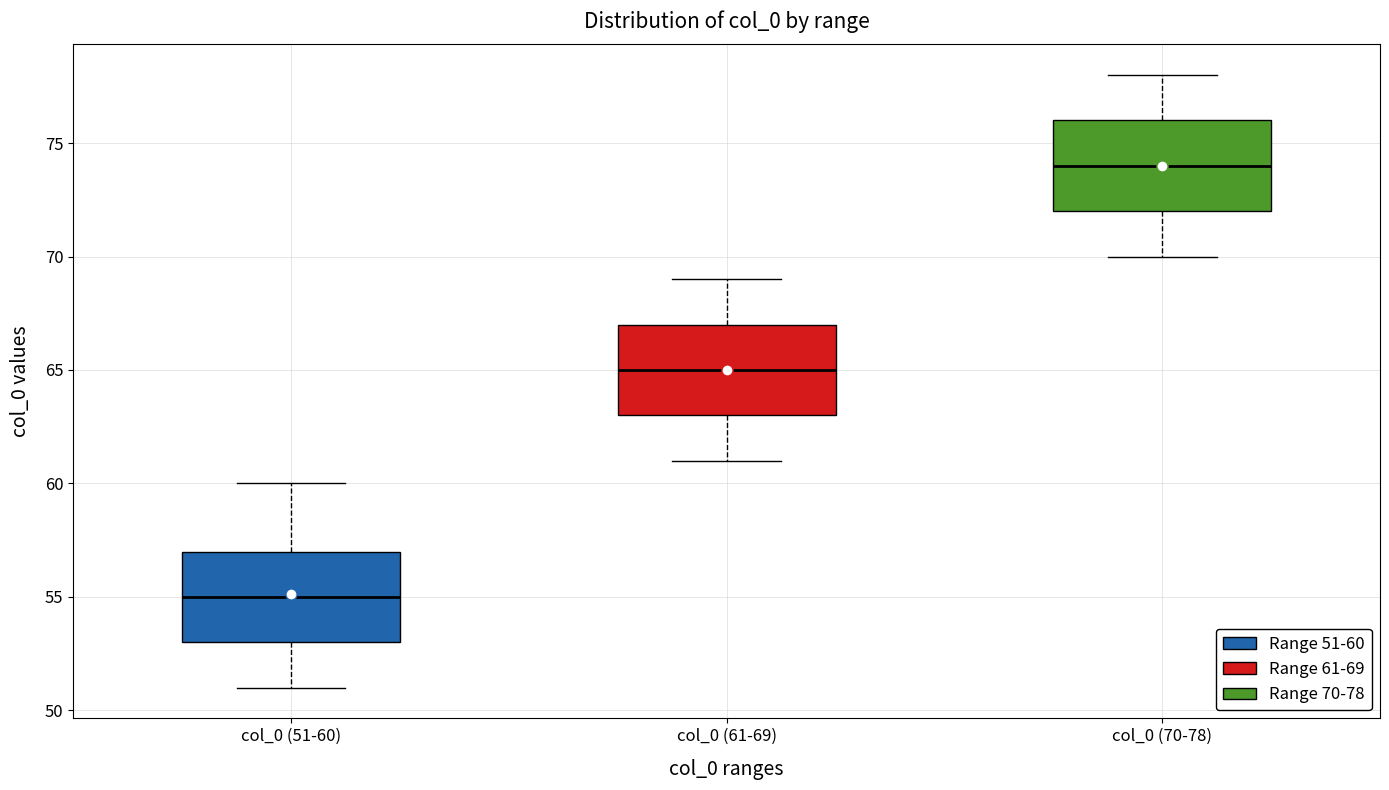

Reading left to right, transcribe this box plot: for each box, give where its median line is, the range the box spans, and where its two whiskers end, as read against the y-axis. The values are not printed on the chart, so give them approximately, as read against the axis.

col_0 (51-60): median 55, box 53 to 57, whiskers 51 to 60
col_0 (61-69): median 65, box 63 to 67, whiskers 61 to 69
col_0 (70-78): median 74, box 72 to 76, whiskers 70 to 78